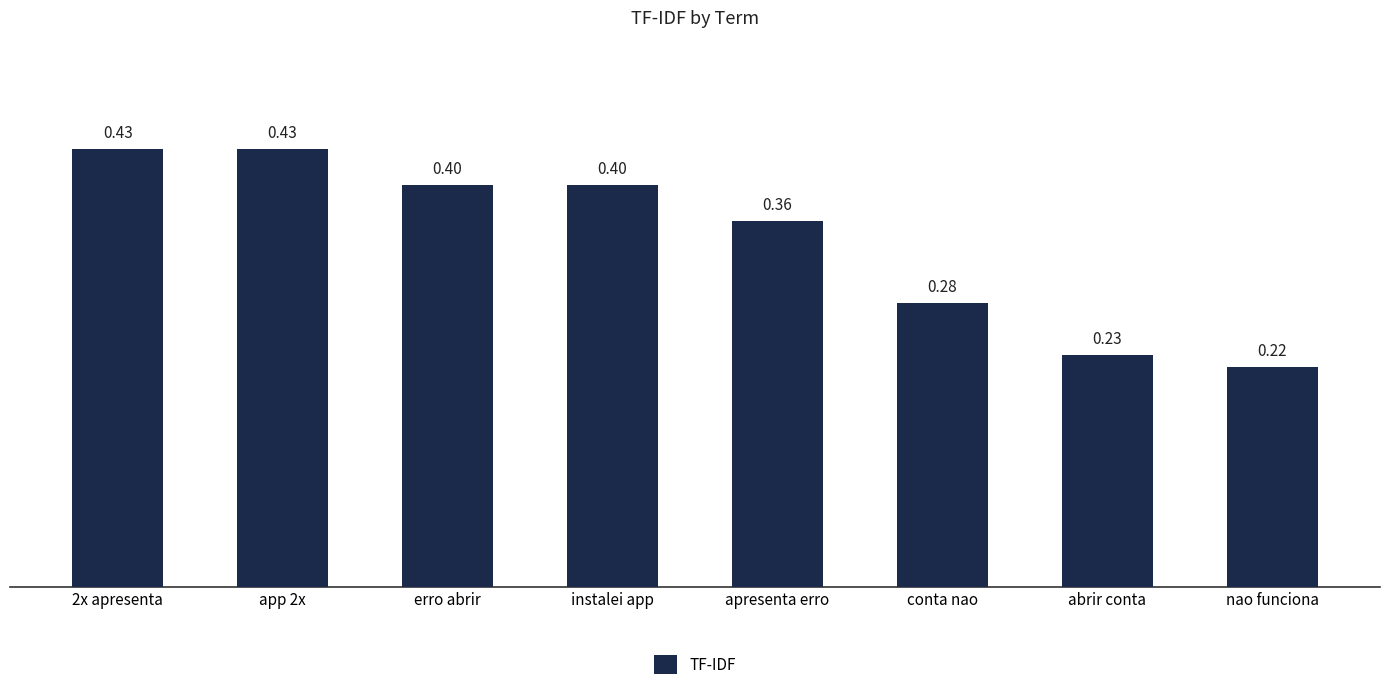

Read the value at apresenta erro.

0.4